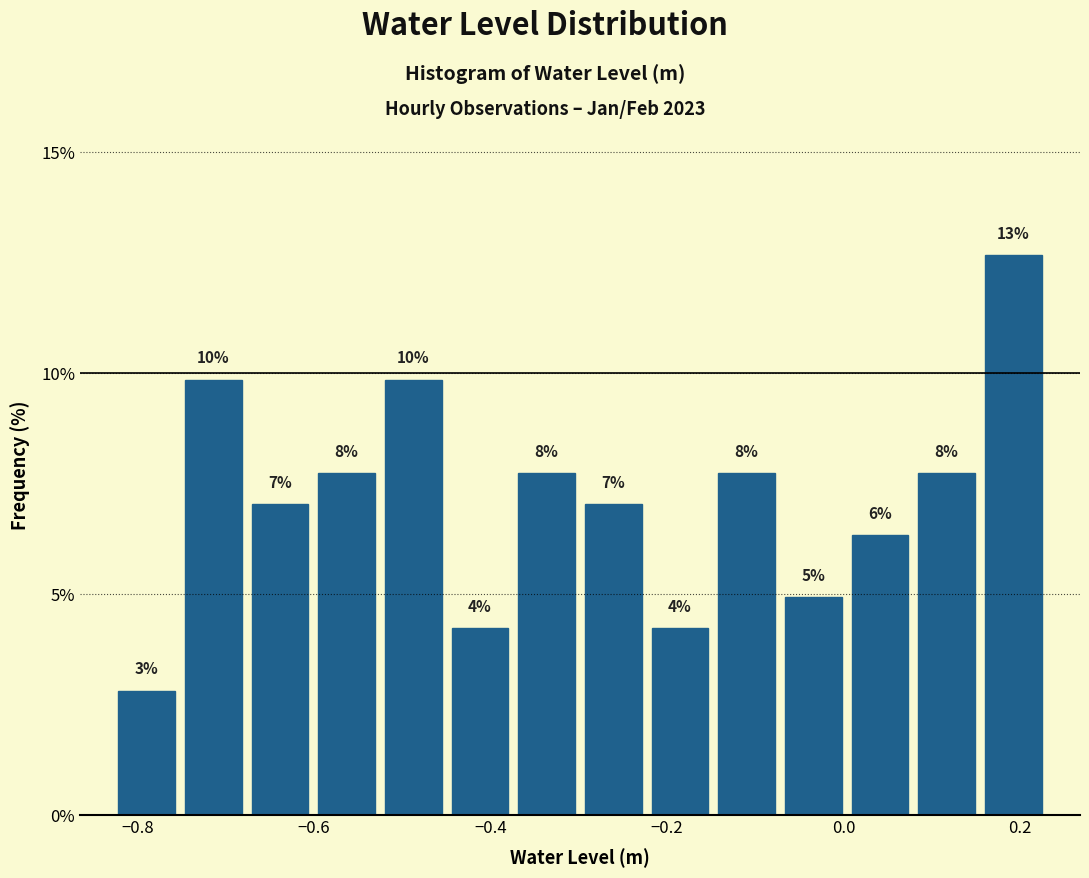

Read against the x-axis, roughly where is the centre of the tallest bar?

0.20